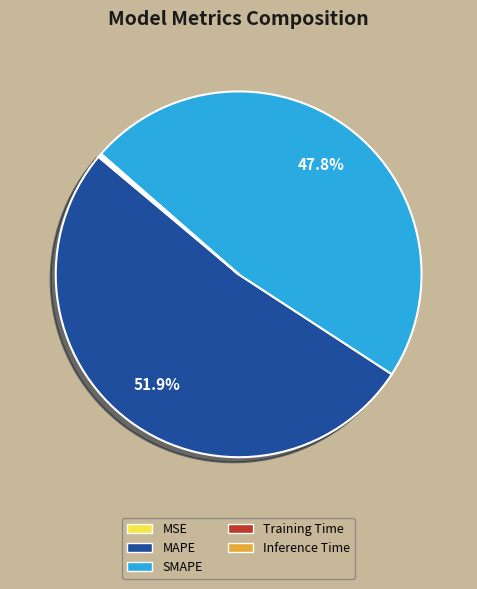

What percentage is the MAPE slice, to the nearest percent?

52%